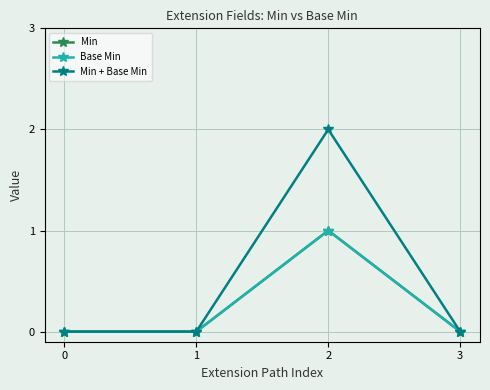

Reading left to right, list all the values displayed in this chart.

Min: 0=0	1=0	2=1	3=0
Base Min: 0=0	1=0	2=1	3=0
Min + Base Min: 0=0	1=0	2=2	3=0